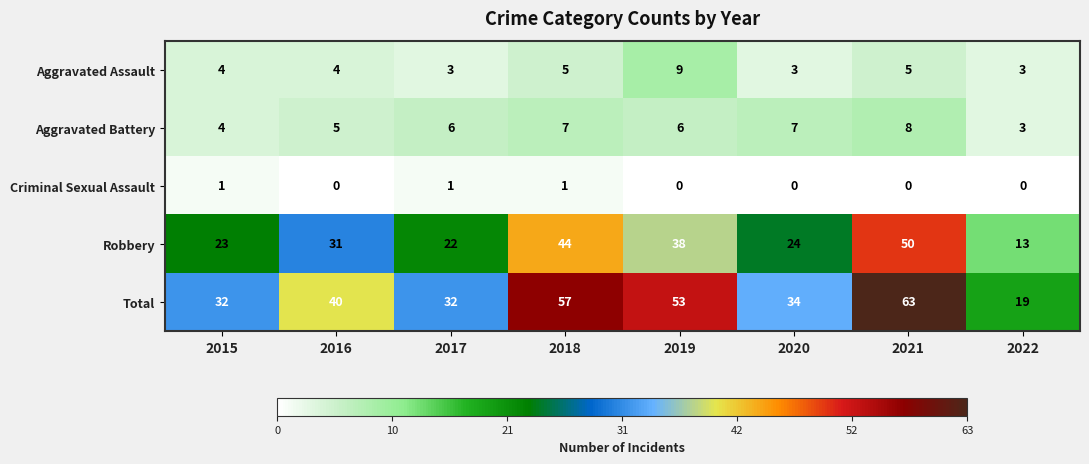

Between 2016 and 2018, which series saw the biggest shift?

Total